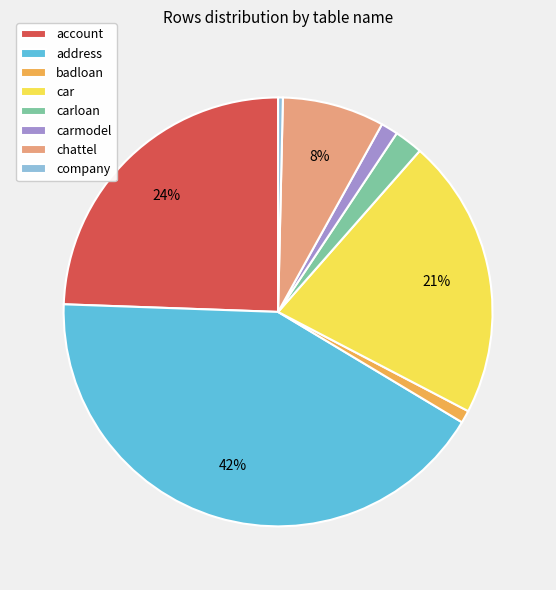

Is it true that carmodel is 1% of the pie?

True